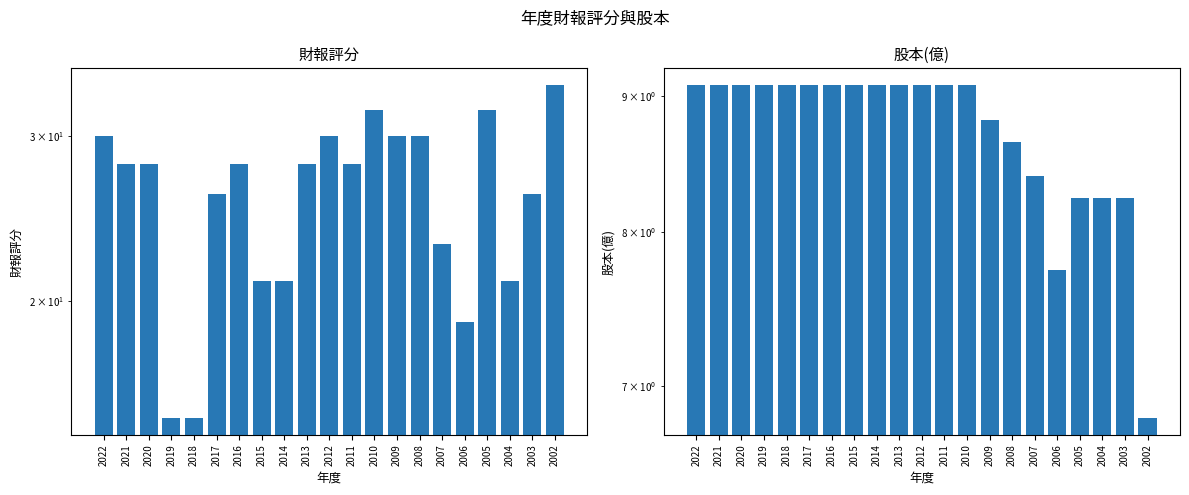

Does the chart contain stacked bars?

No